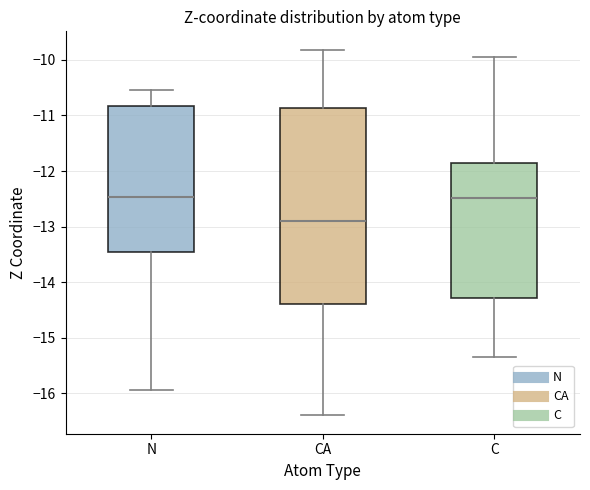

Reading left to right, transcribe this box plot: for each box, give where its median line is, the range the box spans, and where its two whiskers end, as read against the y-axis. The values are not printed on the chart, so give them approximately, as read against the axis.

N: median -12.5, box -13.5 to -10.8, whiskers -15.9 to -10.5
CA: median -12.9, box -14.4 to -10.9, whiskers -16.4 to -9.8
C: median -12.5, box -14.3 to -11.9, whiskers -15.4 to -9.9